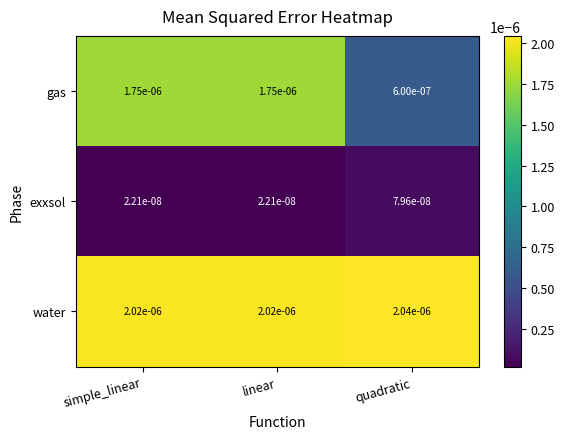

Which series has the largest range (max minus min)?

gas